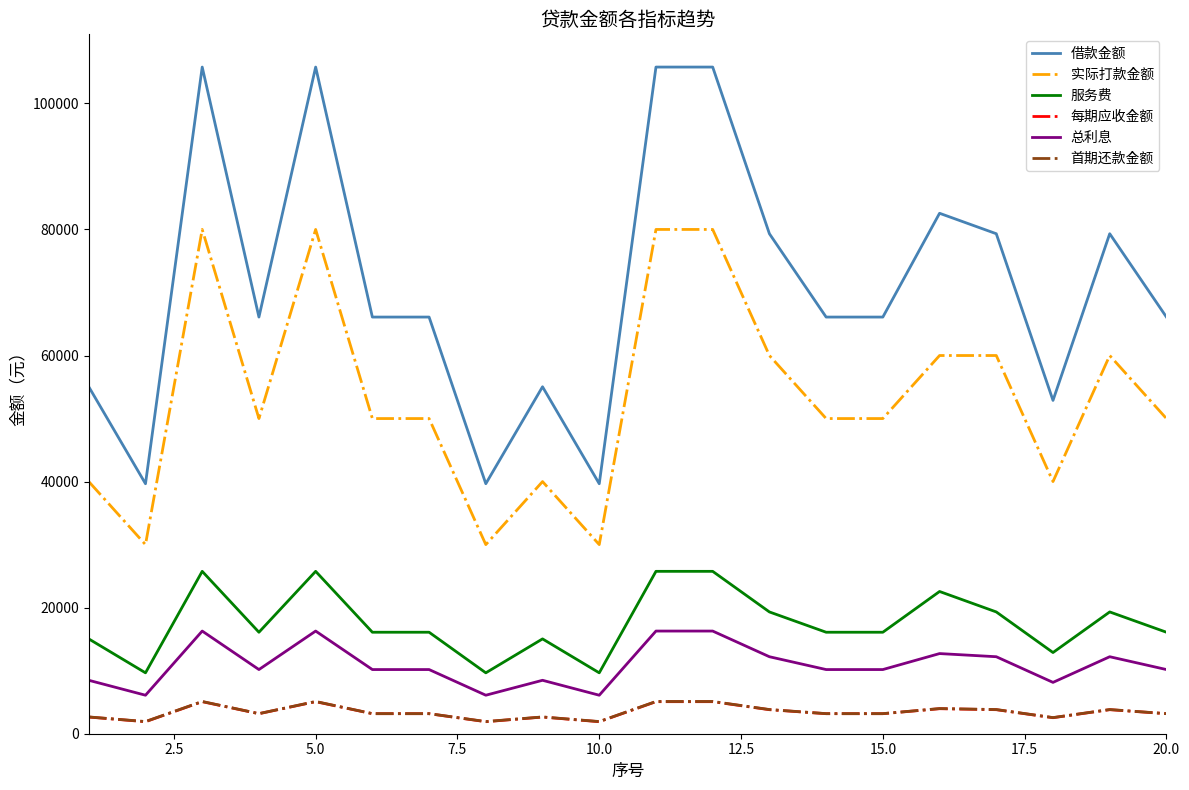

What is the highest value of the 服务费 series?

25761